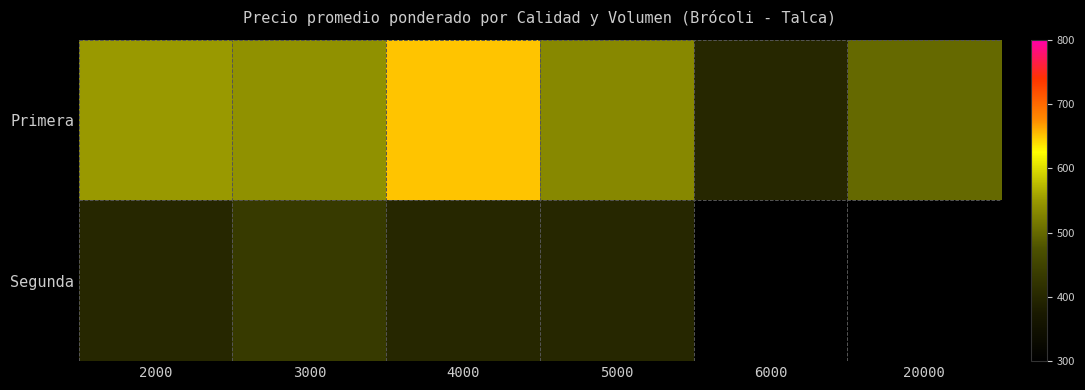

The value of Primera at 4000 is 650.0. True or false?

True